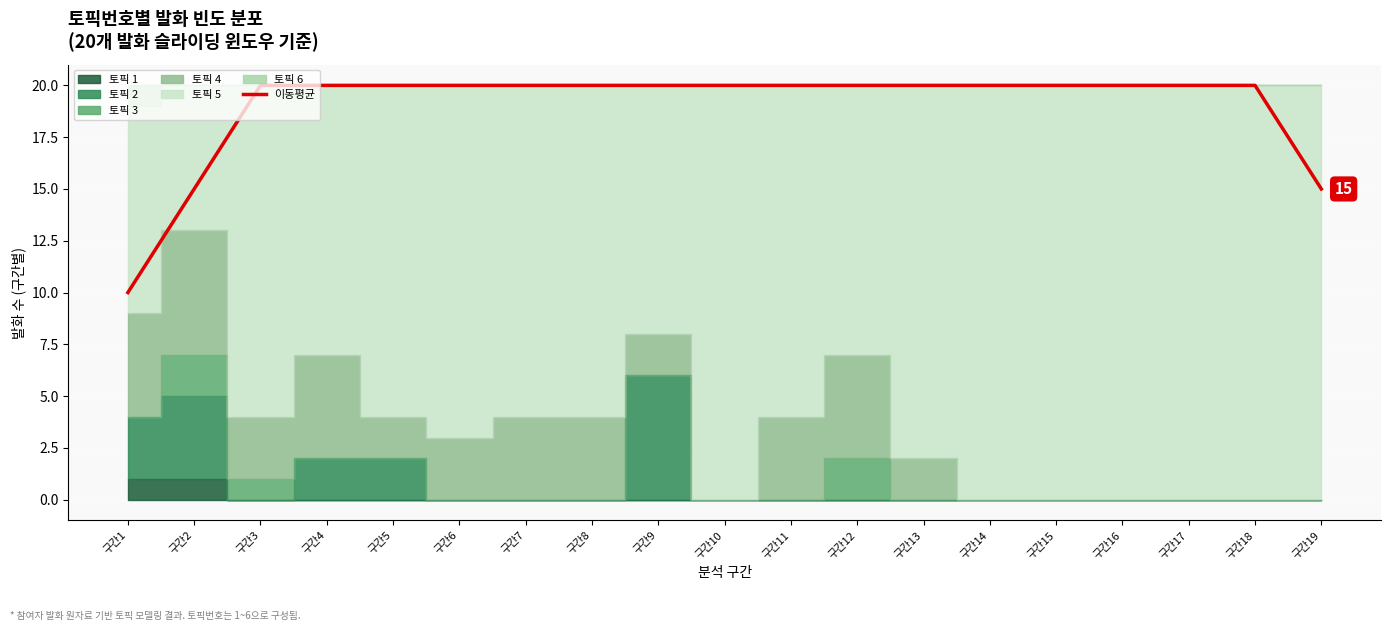

How many values are below 20?

3